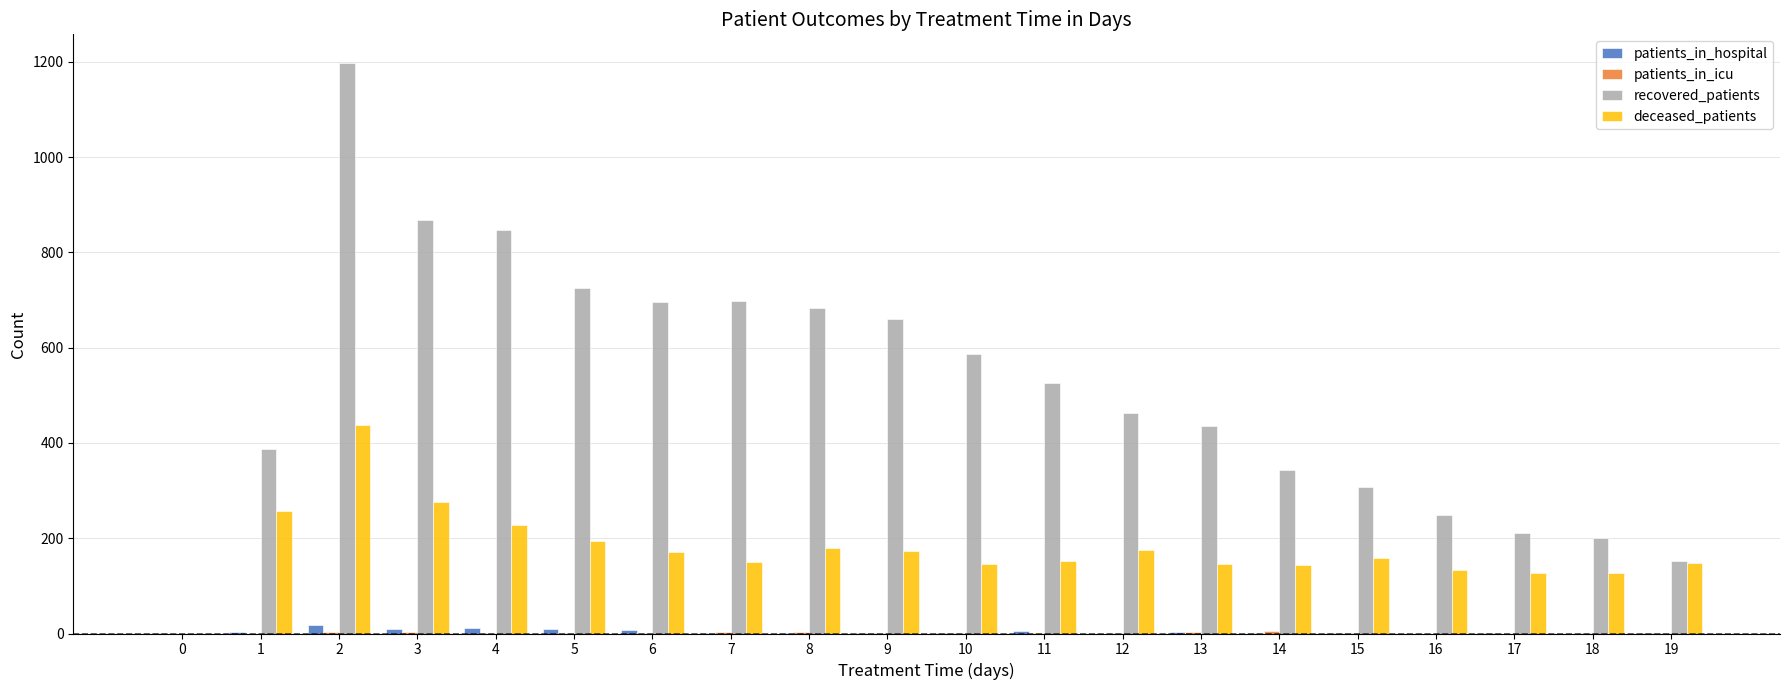

Which series changed the most between 2 and 3?

recovered_patients